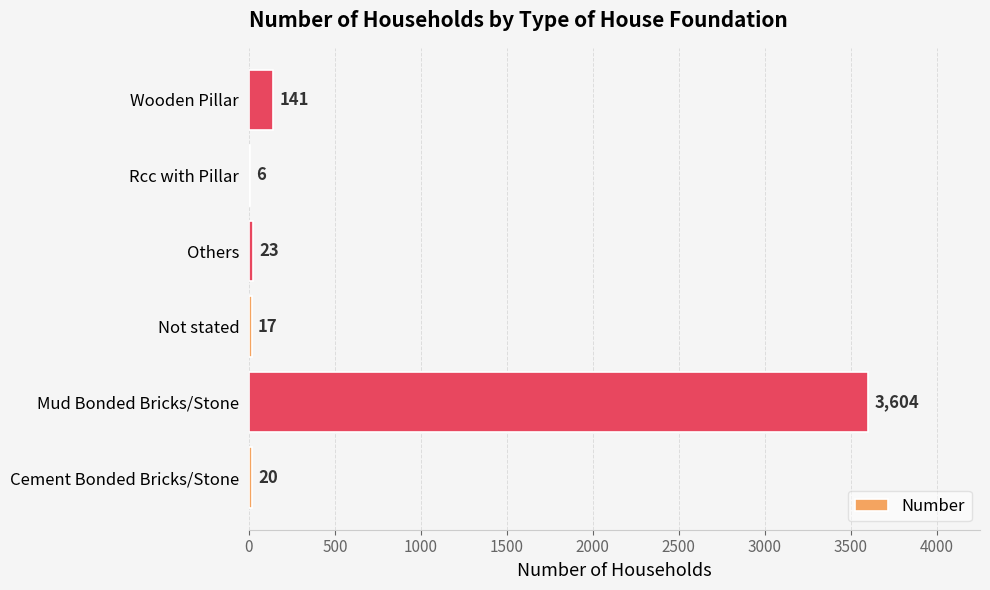

Is it true that the value at Not stated is 17?

True